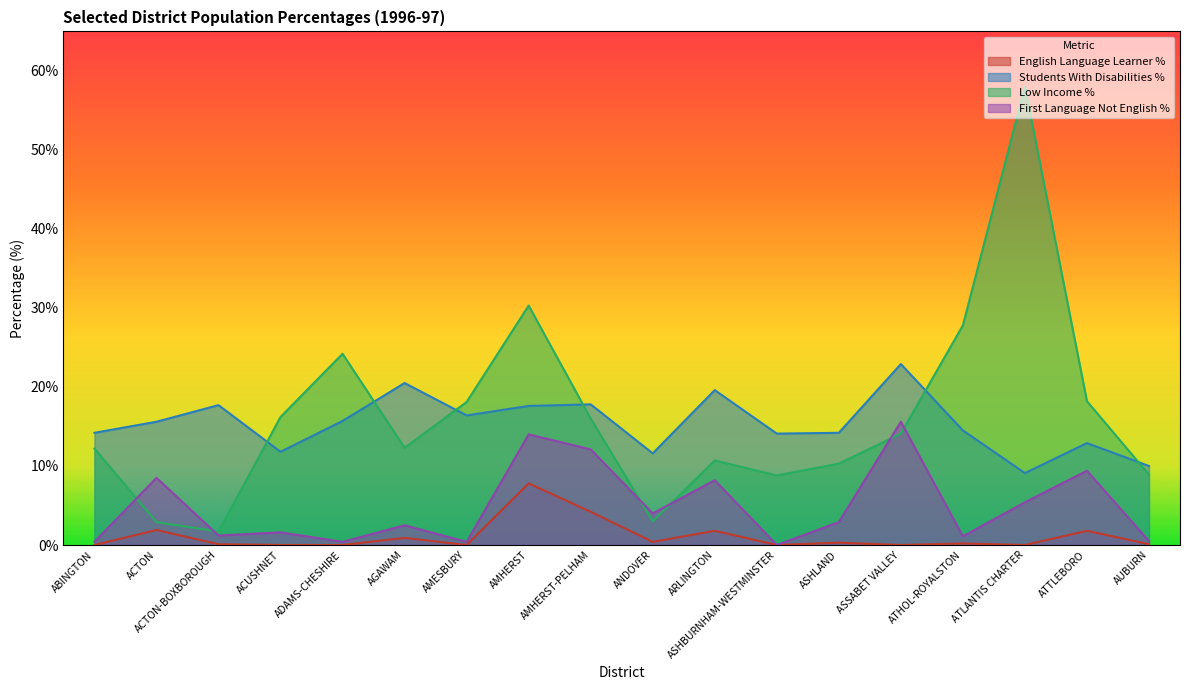

How many data points in Students With Disabilities % are above 15?

9